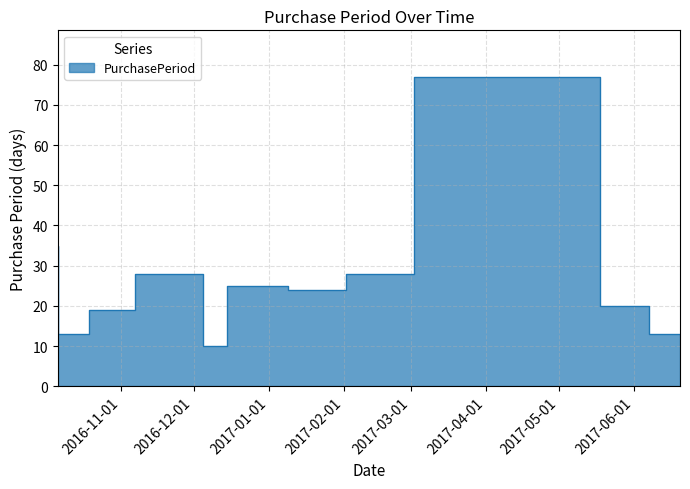

How many points are higher than both their immediate neighbors (excluding endpoints)?

3